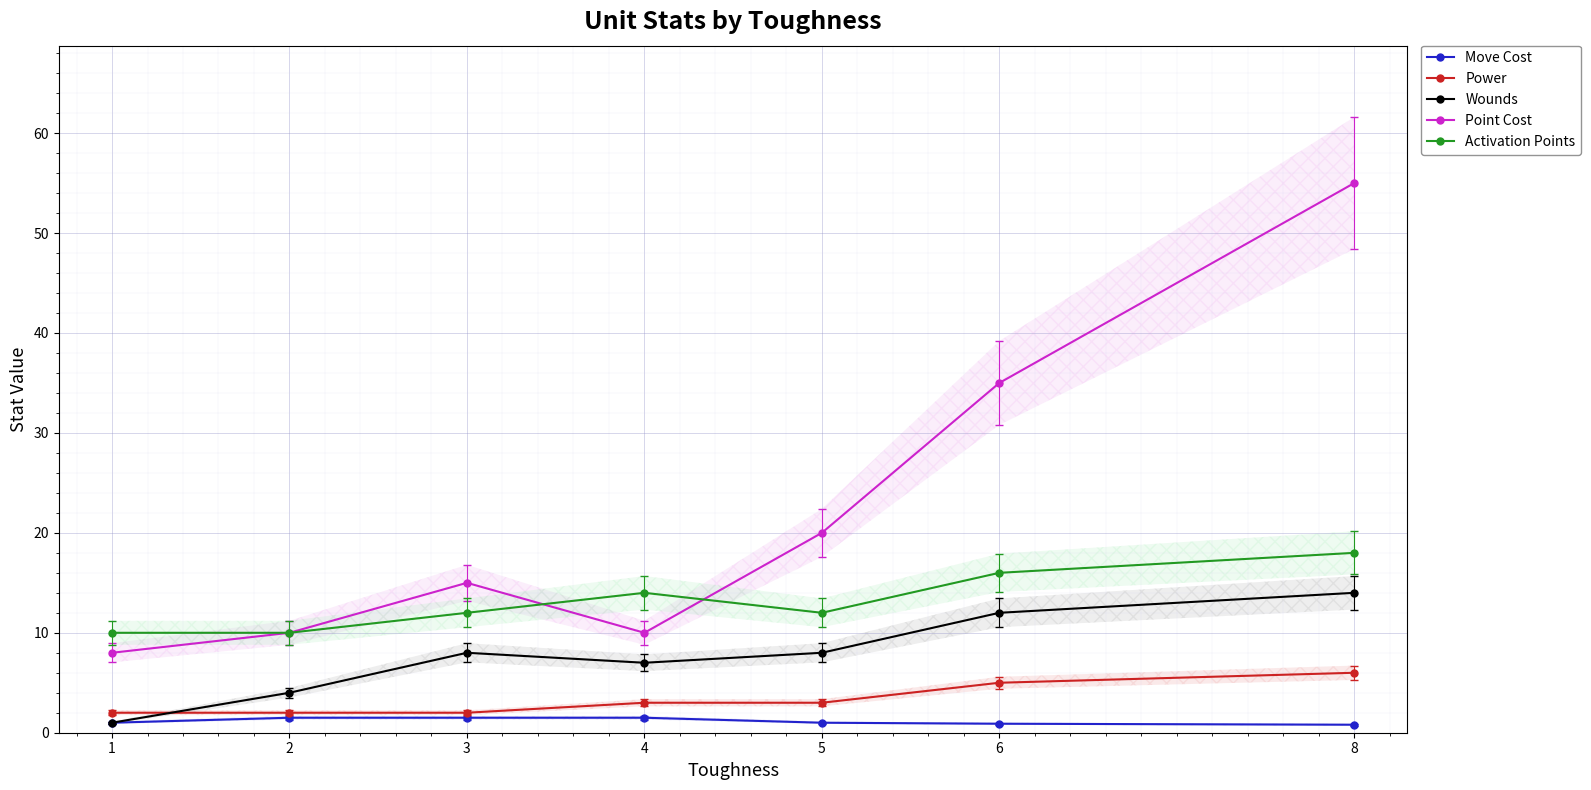

Which series has the largest total across all categories?

Point Cost